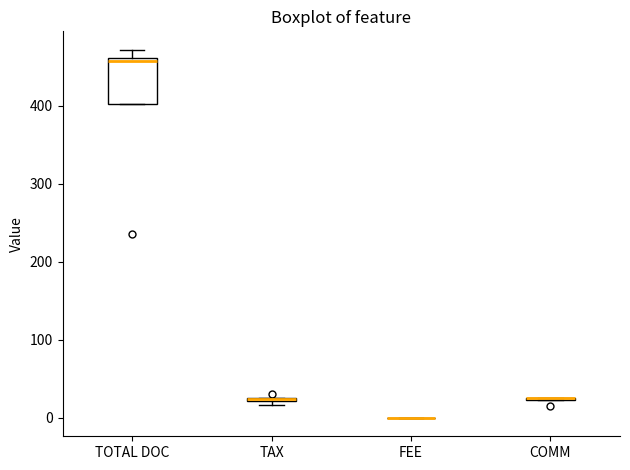

Where does the upper whisker of the box for TOTAL DOC end on the y-axis? The values are not printed on the chart, so give them approximately, as read against the axis.

470